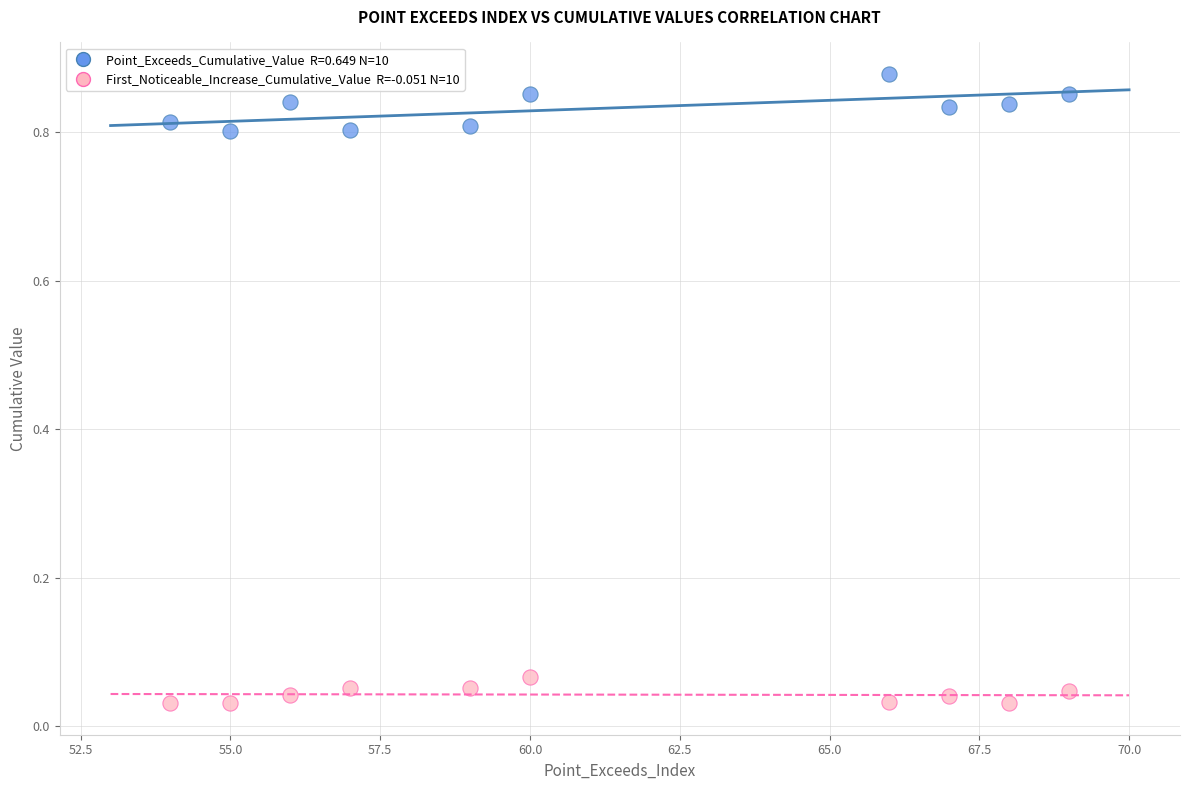

How many data points are displayed?

20